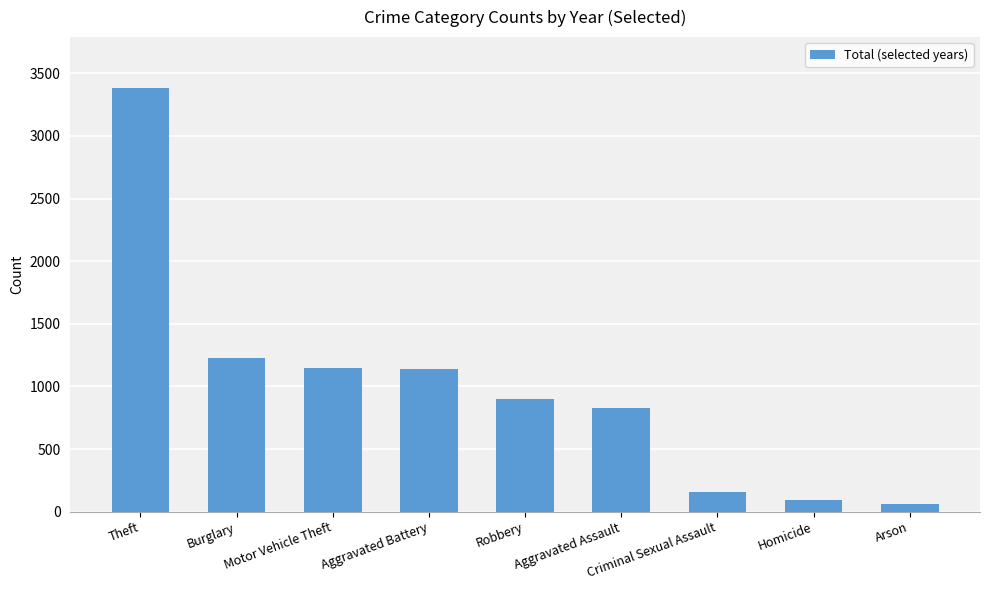

What is the difference between the maximum and second lowest values?

3291